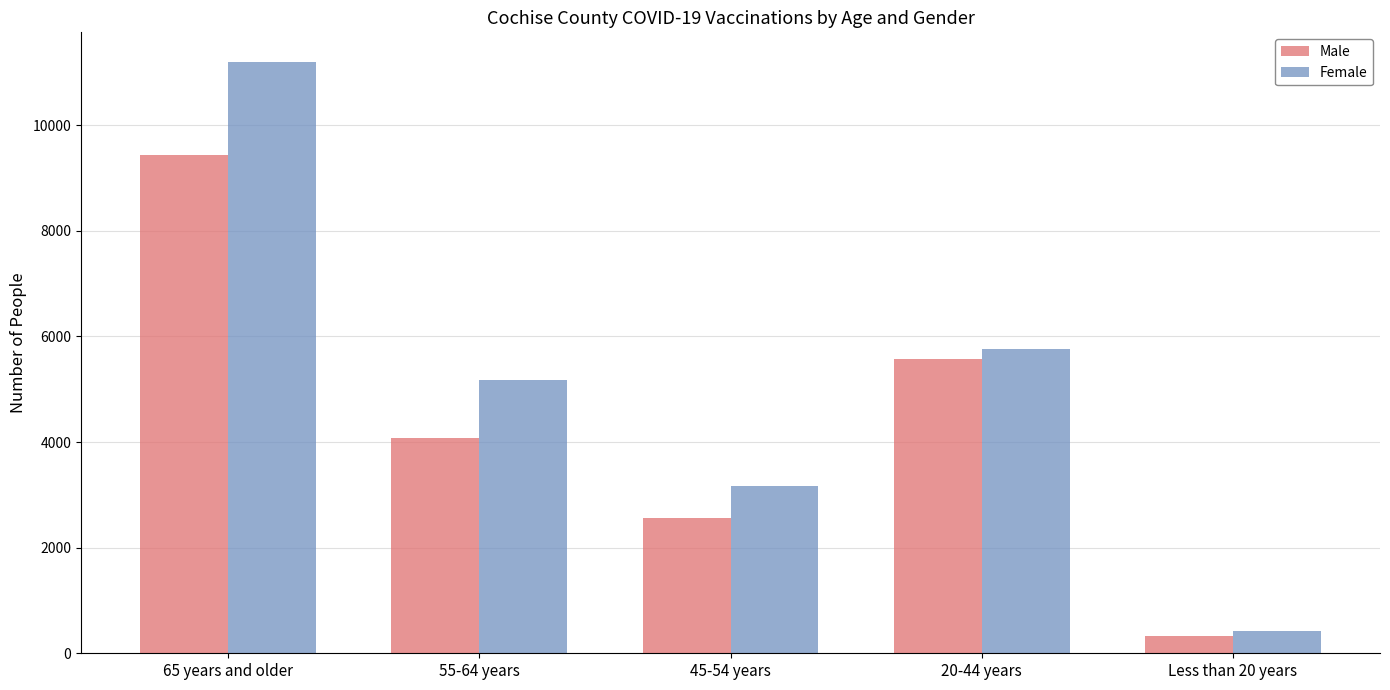

The value of Female at 65 years and older is 11200. True or false?

True